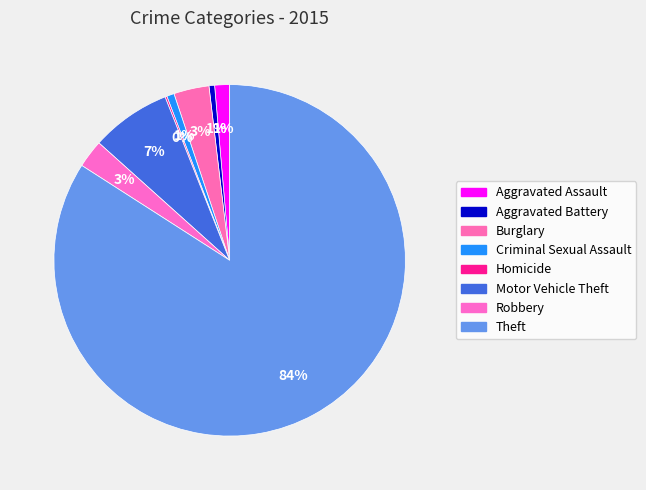

What is the ratio of the value at Motor Vehicle Theft to the value at Robbery?

2.9